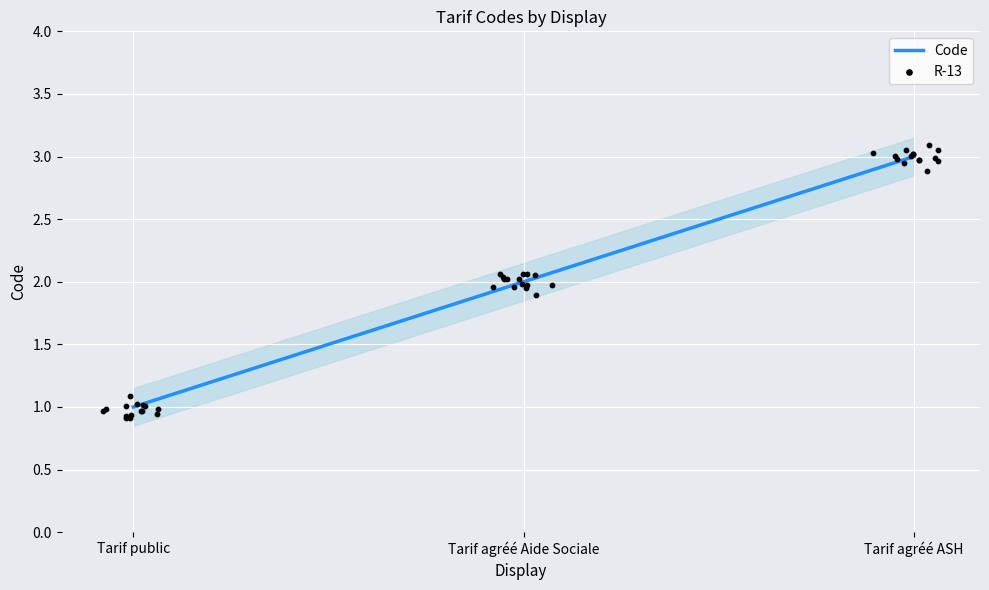

What is the change in value from Tarif public to Tarif agréé Aide Sociale?

+1